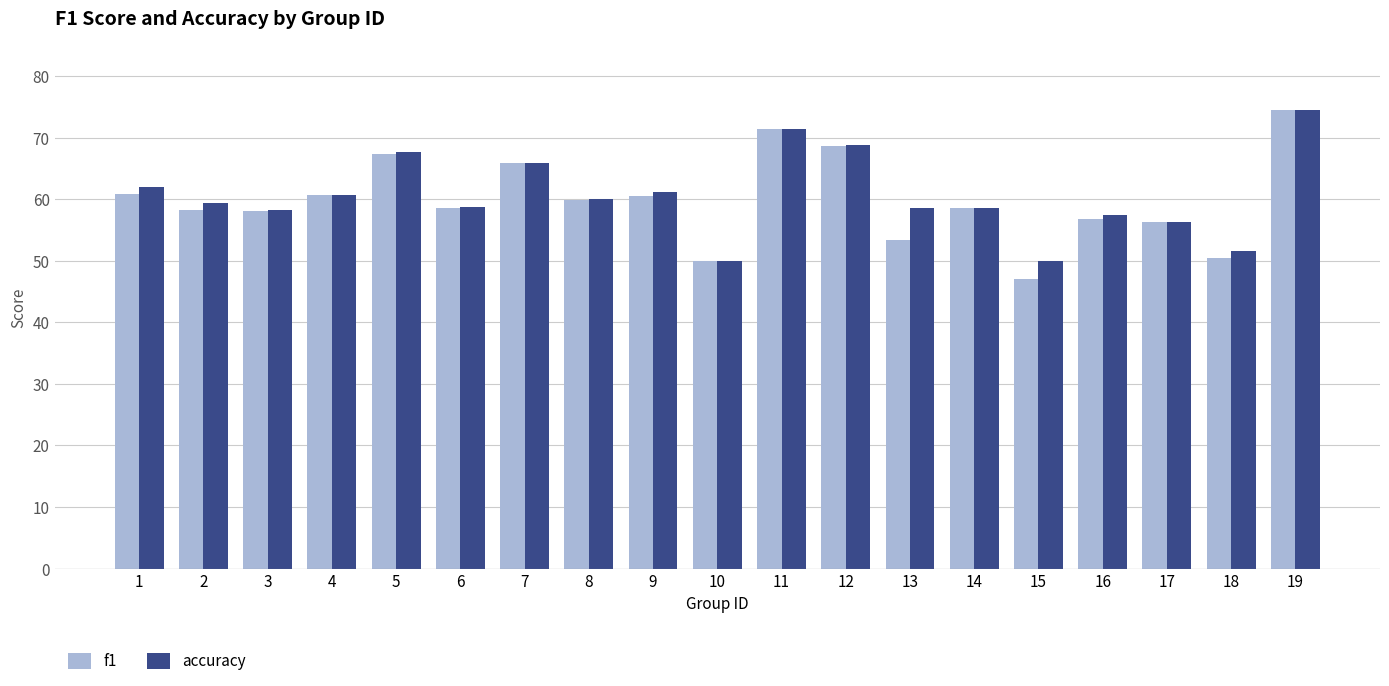

What are all the series names shown in the legend?

f1, accuracy